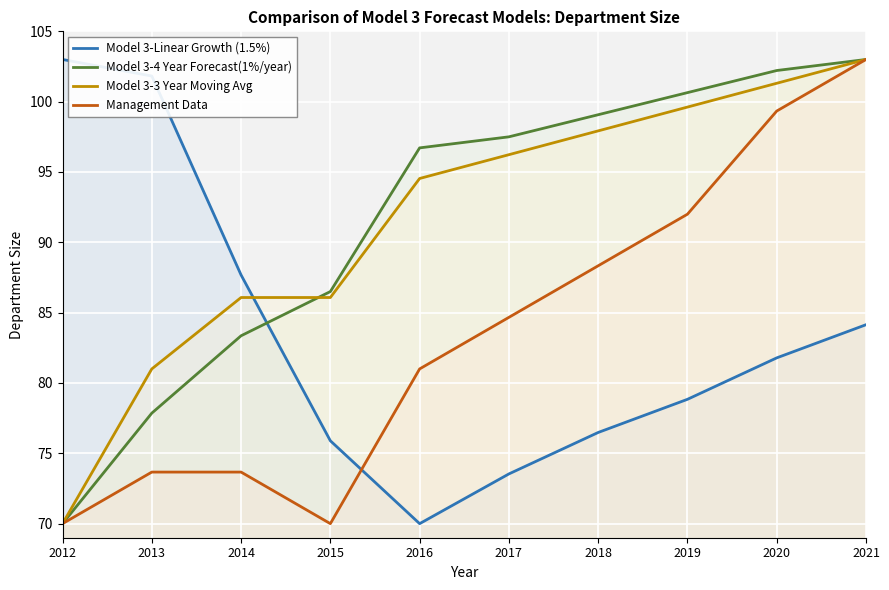

Reading left to right, extract all data points from this chart.

Model 3-Linear Growth (1.5%): 103.0	101.8	87.7	75.9	70.0	73.5	76.5	78.8	81.8	84.1
Model 3-4 Year Forecast(1%/year): 70.0	77.9	83.4	86.5	96.7	97.5	99.1	100.6	102.2	103.0
Model 3-3 Year Moving Avg: 70.0	81.0	86.1	86.1	94.5	96.2	97.9	99.6	101.3	103.0
Management Data: 70.0	73.7	73.7	70.0	81.0	84.7	88.3	92.0	99.3	103.0